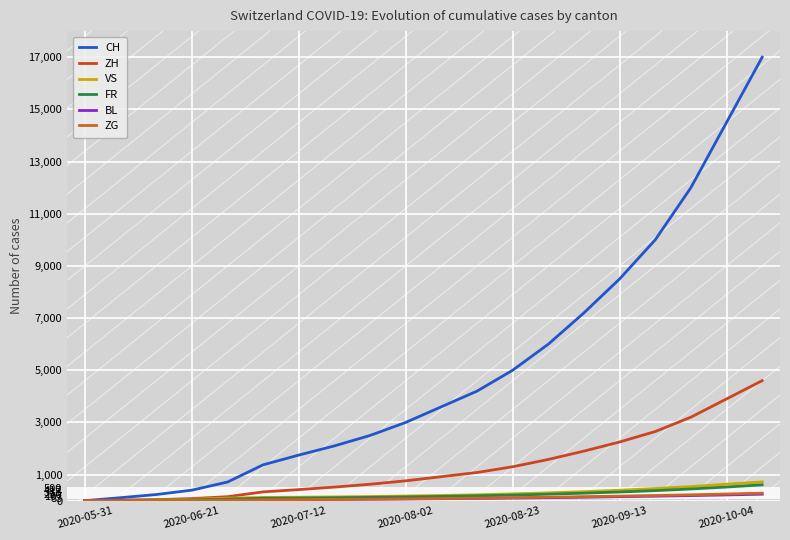

Is this an area chart (filled region under the line)?

No